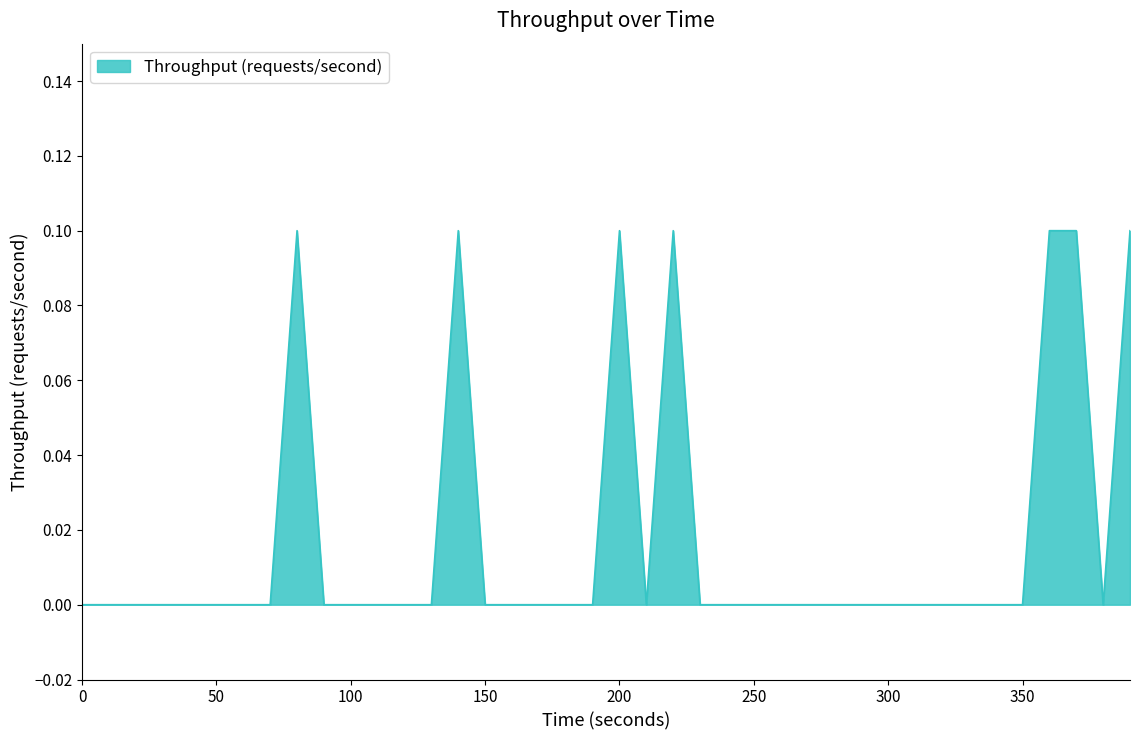

Rank the categories by value from highest to lowest.

80, 140, 200, 220, 360, 370, 390, 0, 10, 20, 30, 40, 50, 60, 70, 90, 100, 110, 120, 130, 150, 160, 170, 180, 190, 210, 230, 240, 250, 260, 270, 280, 290, 300, 310, 320, 330, 340, 350, 380